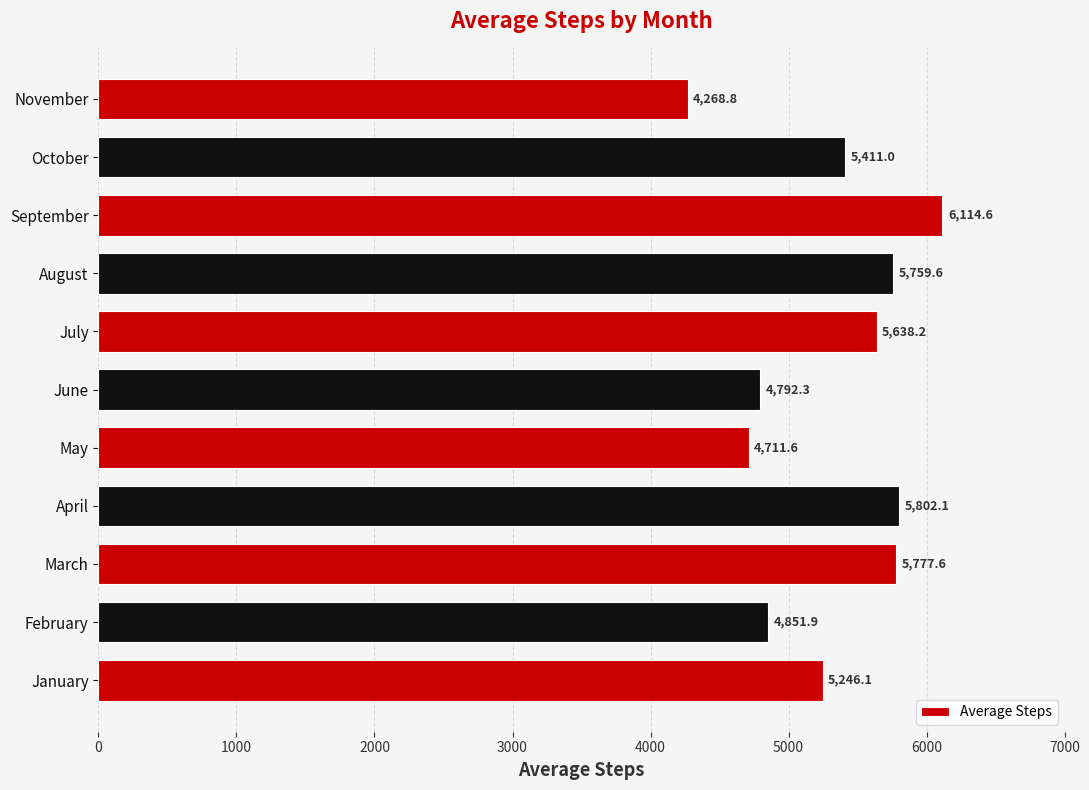

What is the ratio of the value at August to the value at March?

1.0